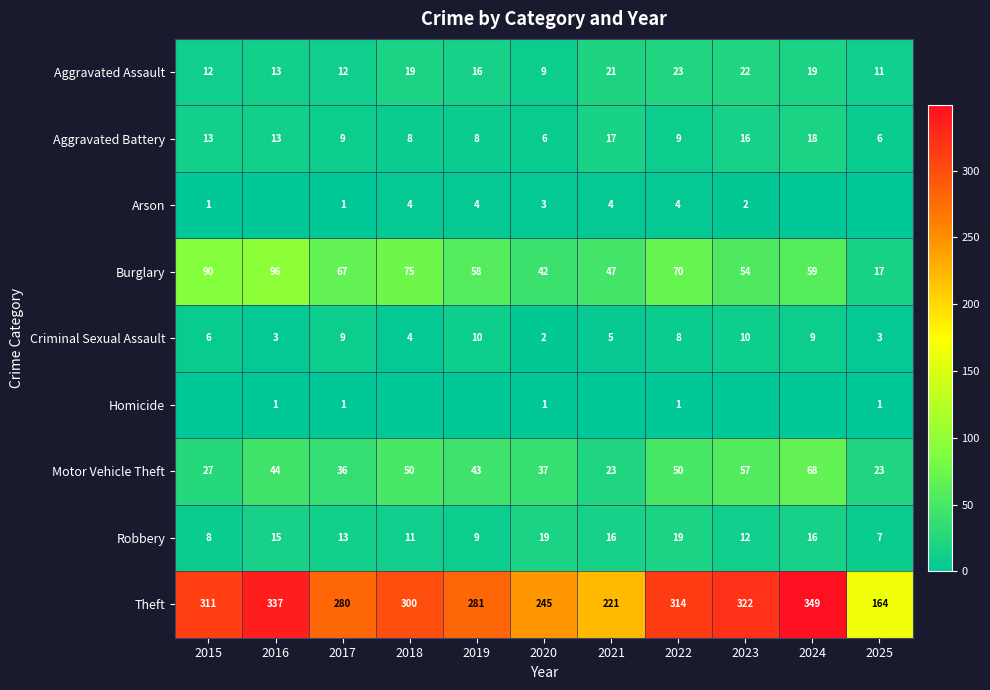

At 2020, list the series in order from smallest to largest.

Homicide, Criminal Sexual Assault, Arson, Aggravated Battery, Aggravated Assault, Robbery, Motor Vehicle Theft, Burglary, Theft